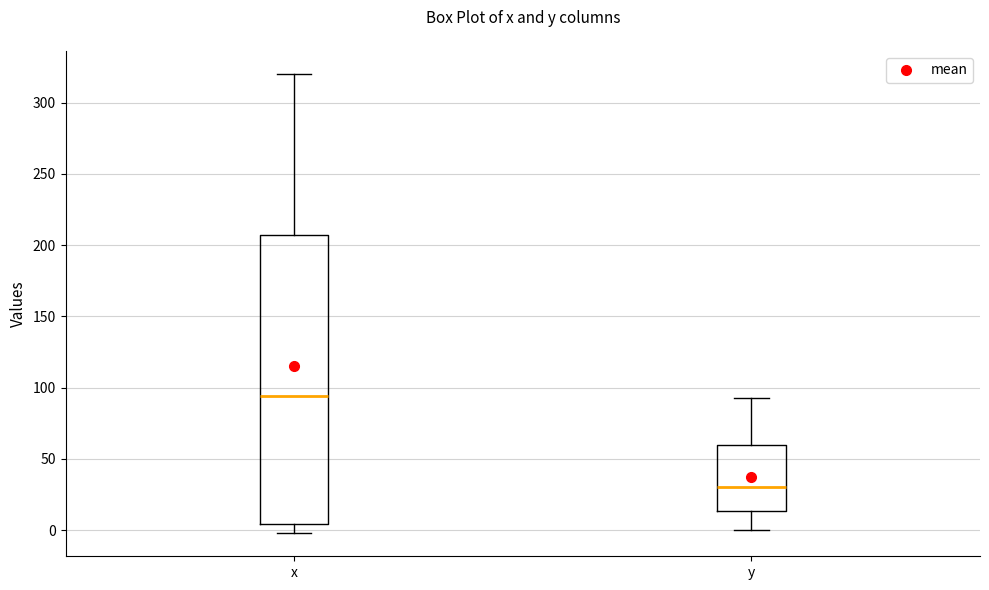

Reading left to right, transcribe this box plot: for each box, give where its median line is, the range the box spans, and where its two whiskers end, as read against the y-axis. The values are not printed on the chart, so give them approximately, as read against the axis.

x: median 95, box 5 to 205, whiskers 0 to 320
y: median 30, box 15 to 60, whiskers 0 to 95